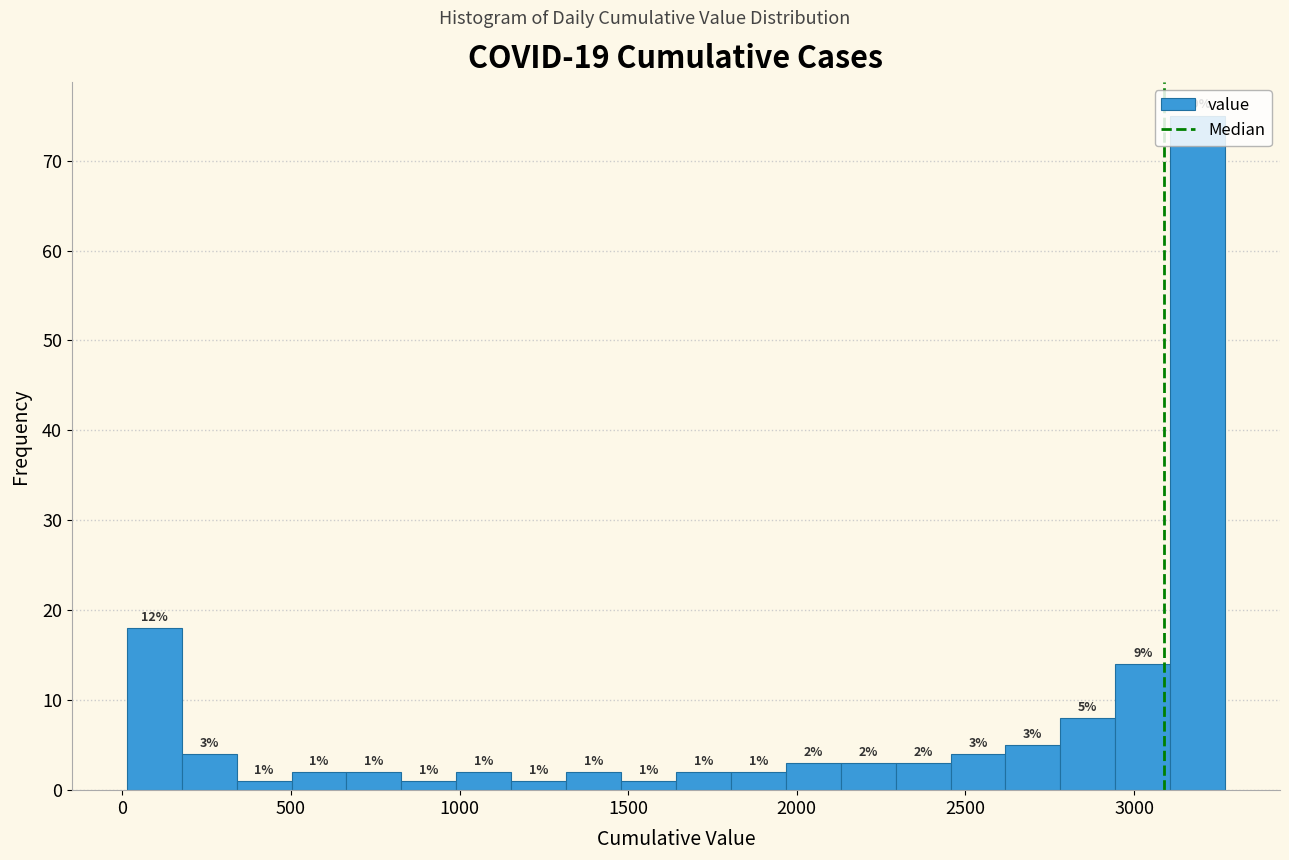

Around what value on the x-axis is the tallest bar? Give the approximate position of its centre, as read against the axis.

3200